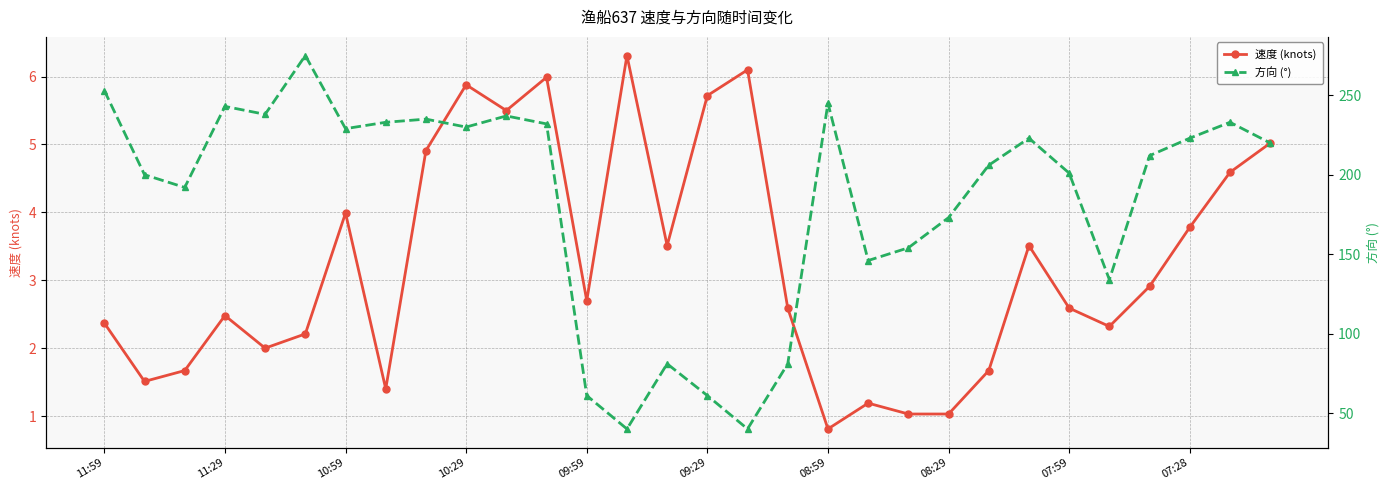

In 速度 (knots), how many points are higher than both neighbors (excluding endpoints)?

8